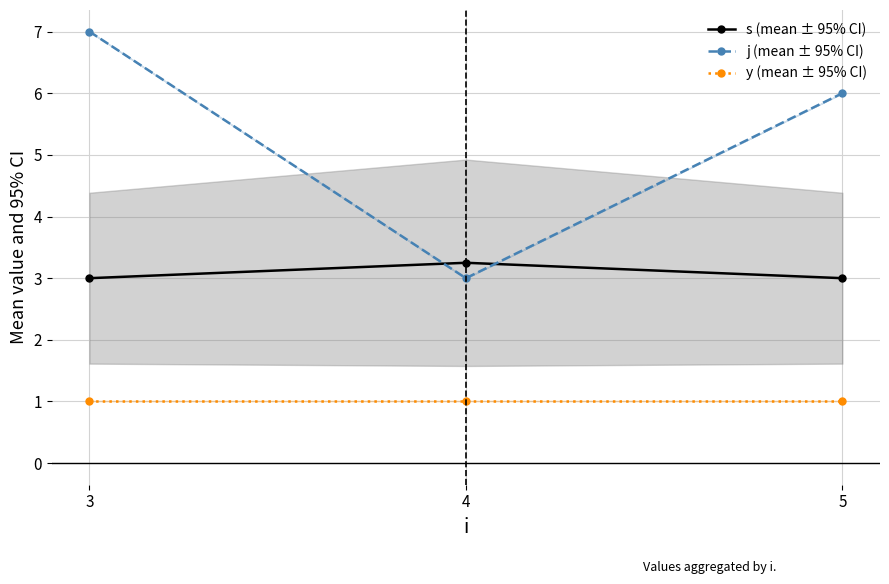

At how many categories does at least one series exceed 3?

3